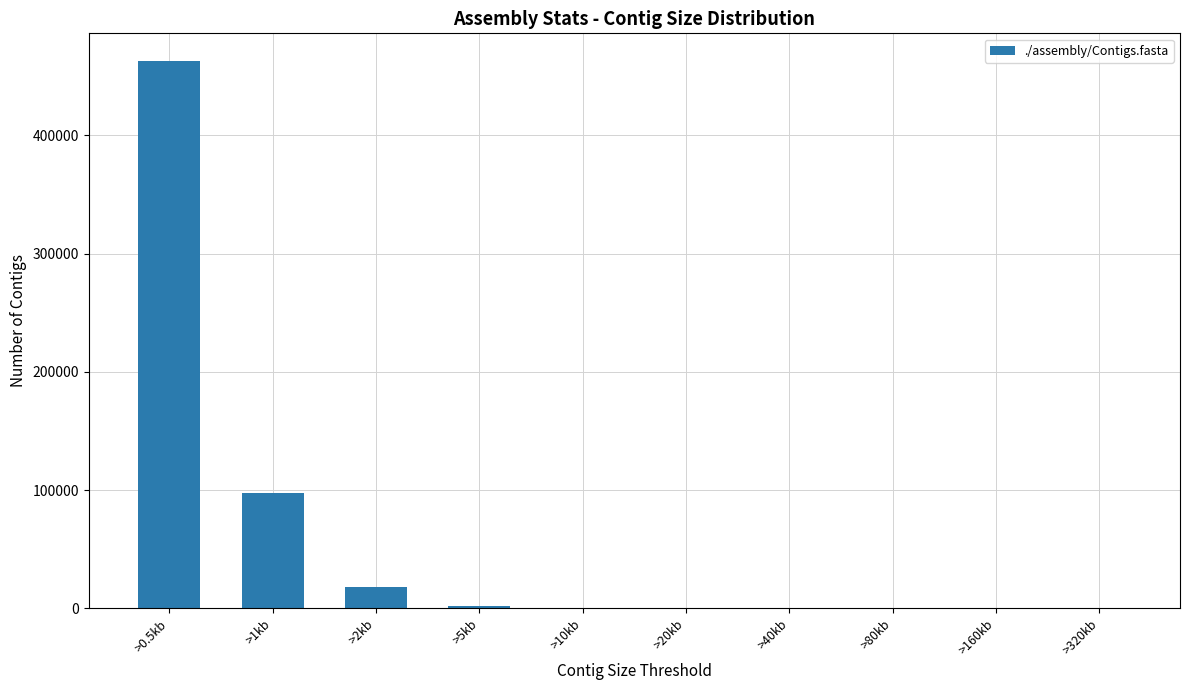

Is it true that the value at >1kb is 97378?

True